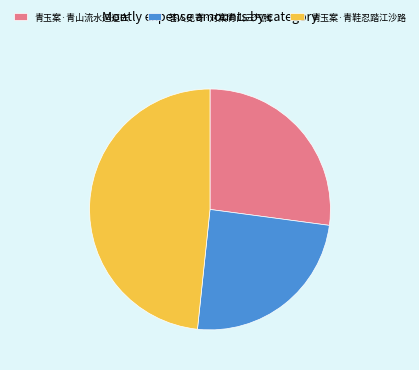

How many segments does this pie chart have?

3